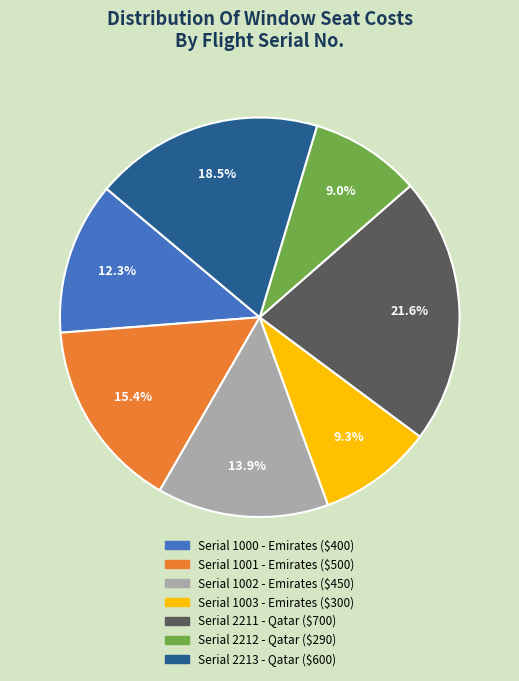

Is there a majority slice in this chart?

No